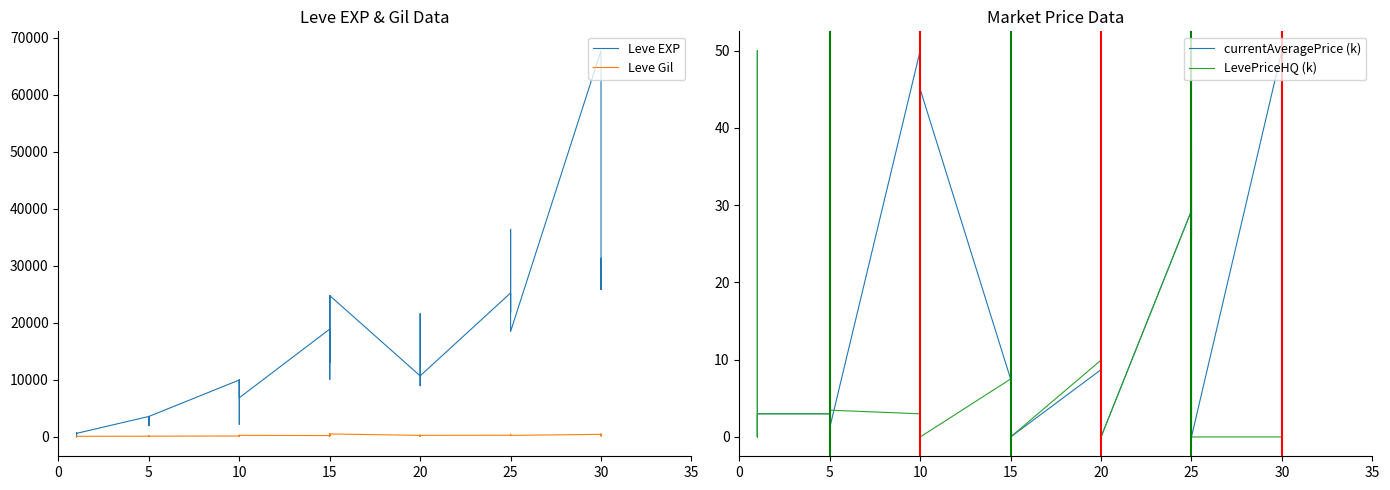

True or false: currentAveragePrice (k) and Leve Gil intersect in this chart.

False